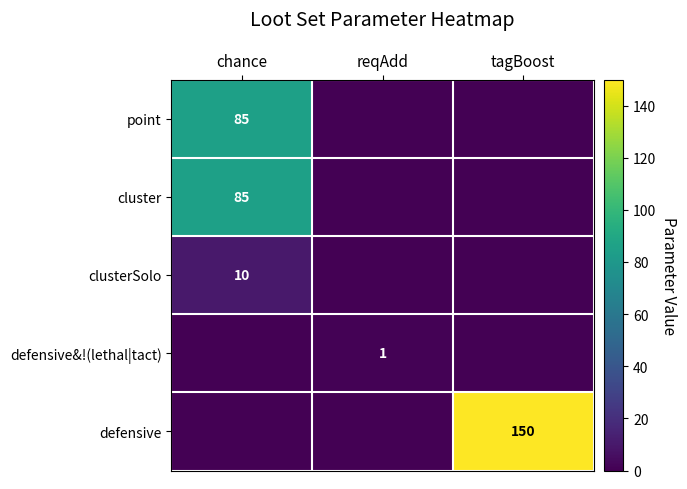

True or false: defensive has a value of 150 at tagBoost.

True